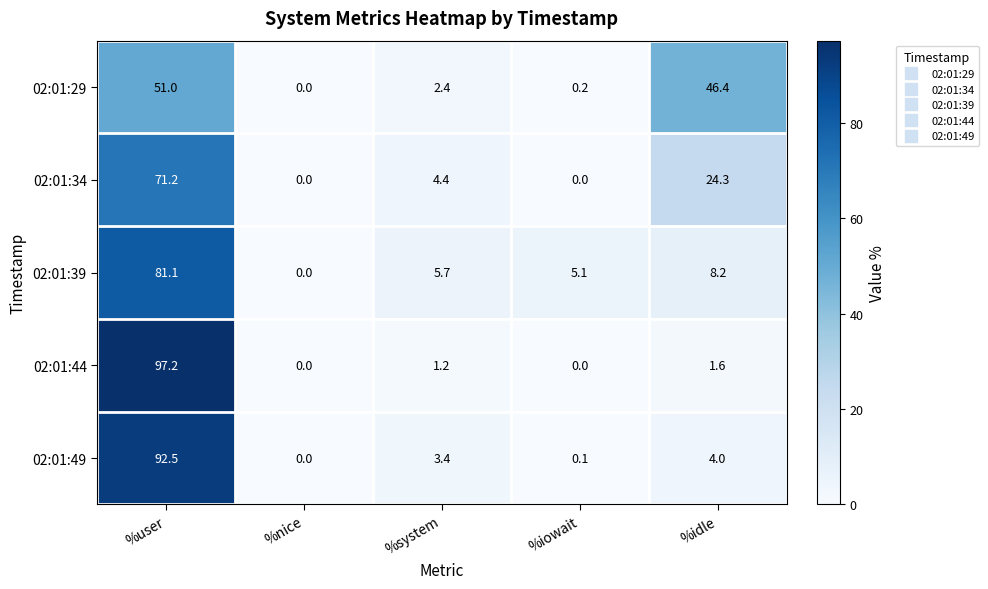

Which series changed the most between %nice and %iowait?

02:01:39